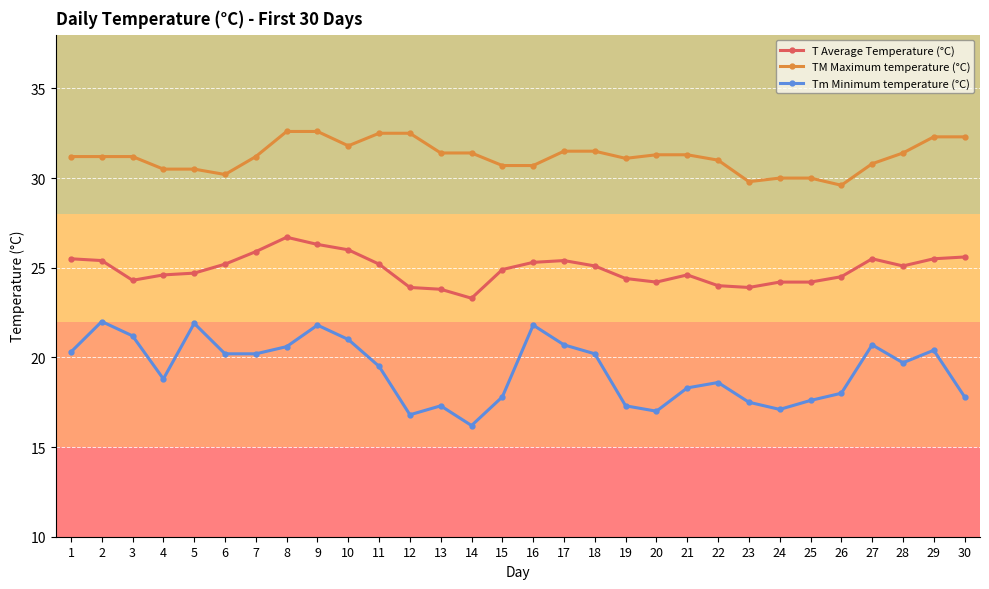

What is the difference between the second highest and minimum values in the T Average Temperature (°C) series?

3.0